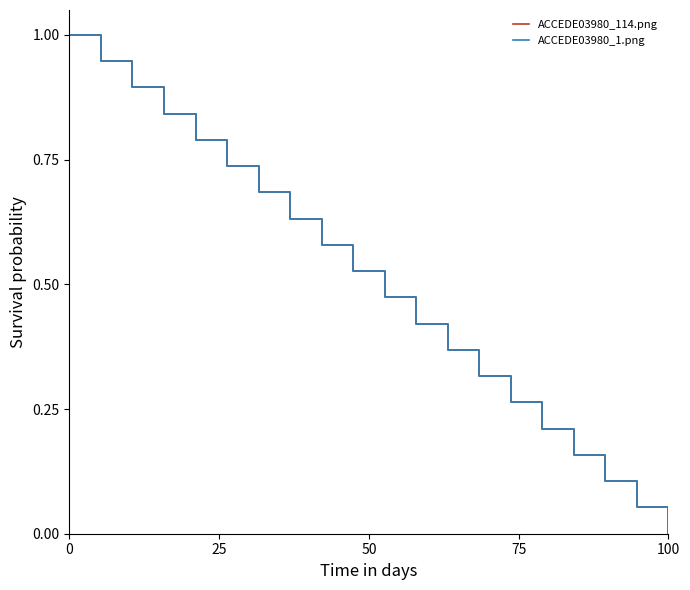

What is the difference between the second highest and second lowest values in the ACCEDE03980_114.png series?

0.9